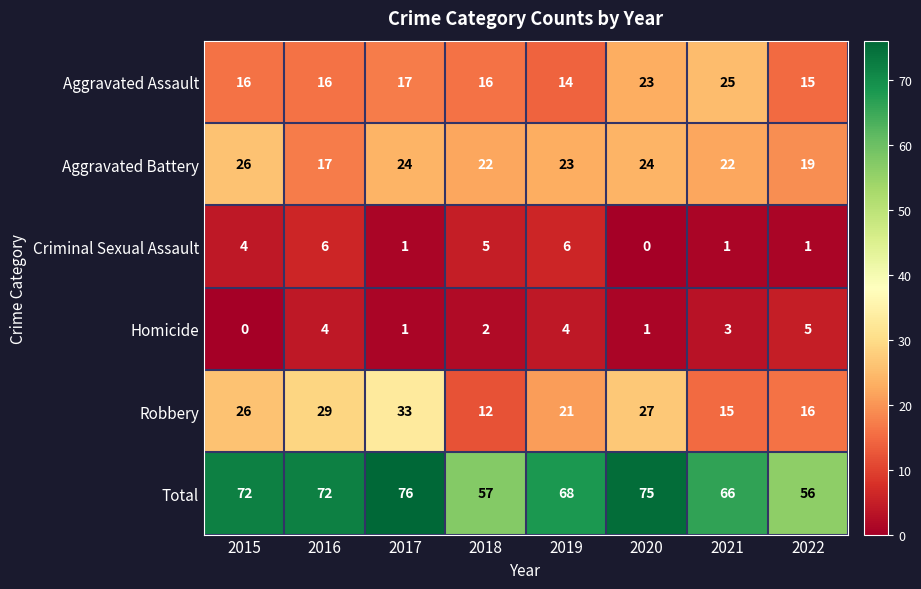

True or false: Total has a value of 75 at 2020.

True